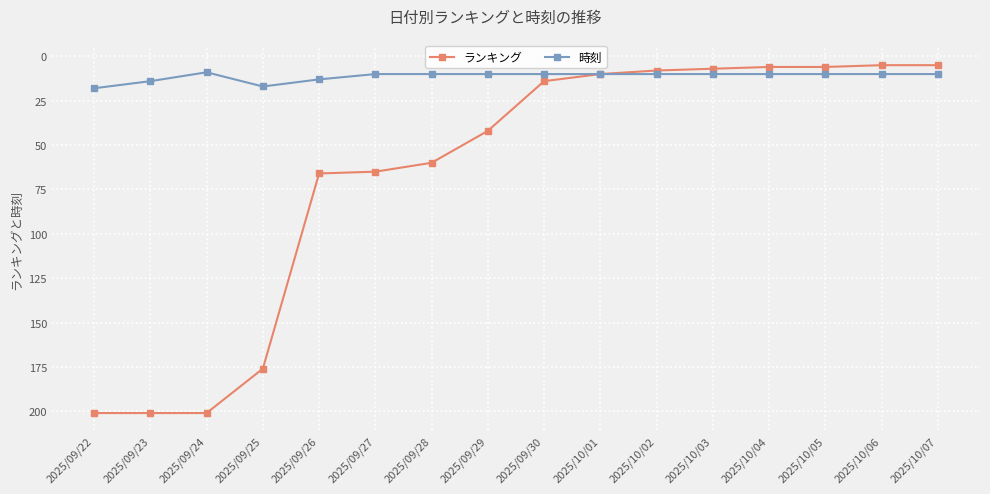

Is it true that ランキング equals 278 at 2025/09/25?

False